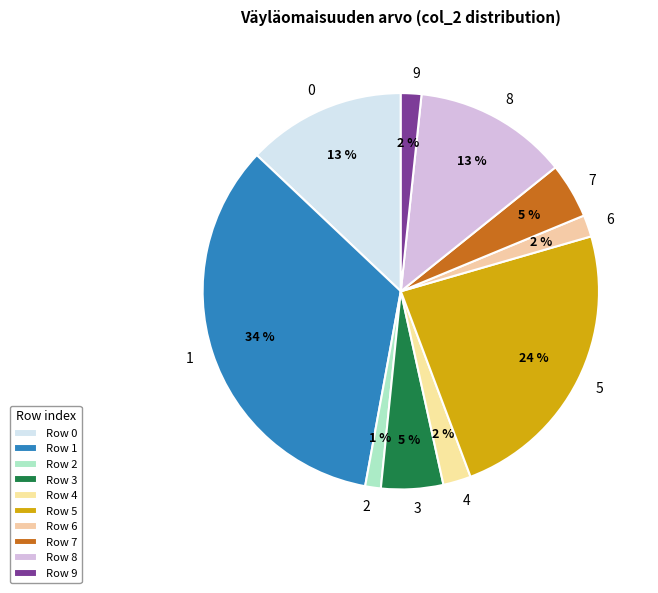

Does 1 account for over 50% of the chart?

No